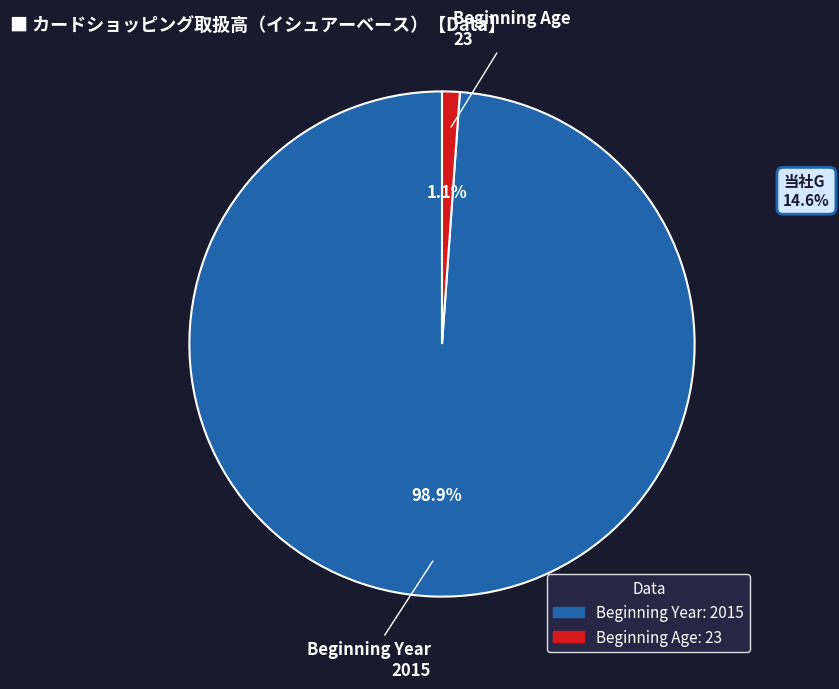

What is the total percentage of Beginning Age and Beginning Year?

100.0%